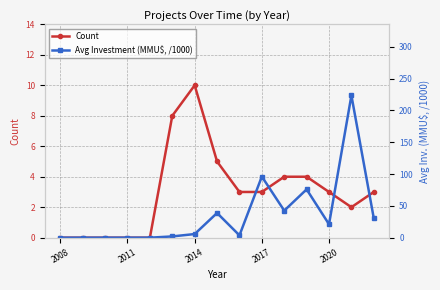

What is the total value across all series at 2017?

99.0